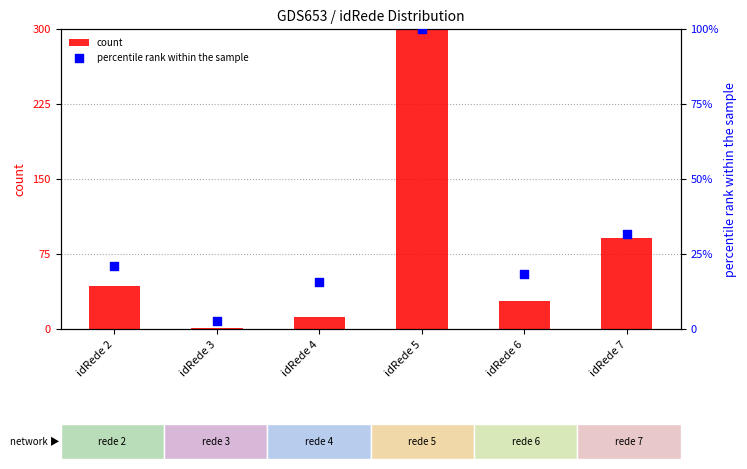

Which series has the largest Y range (max minus min)?

count